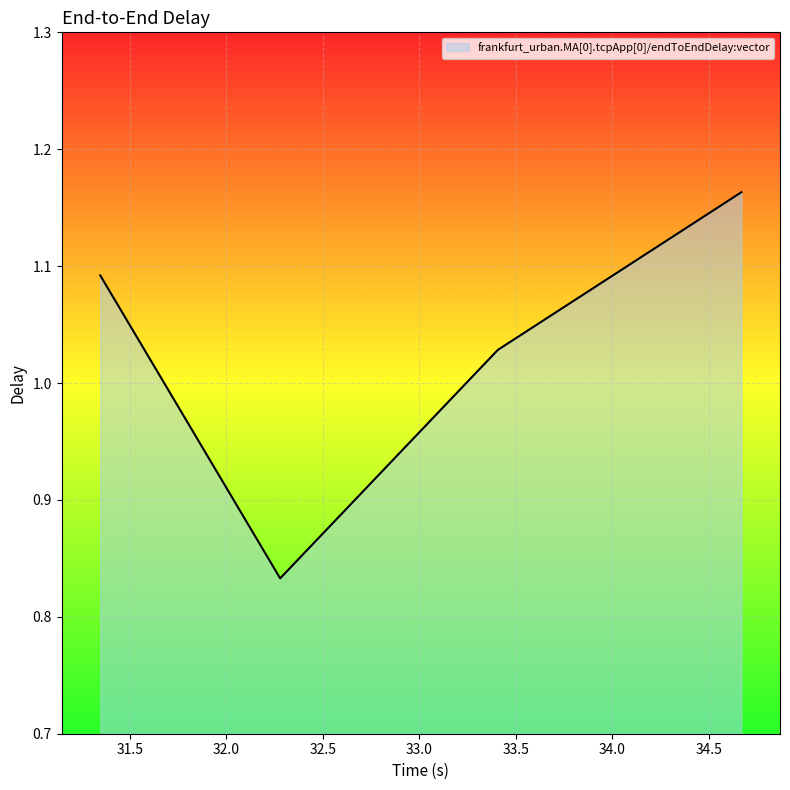

True or false: the data has more than 2 interior local peaks.

False